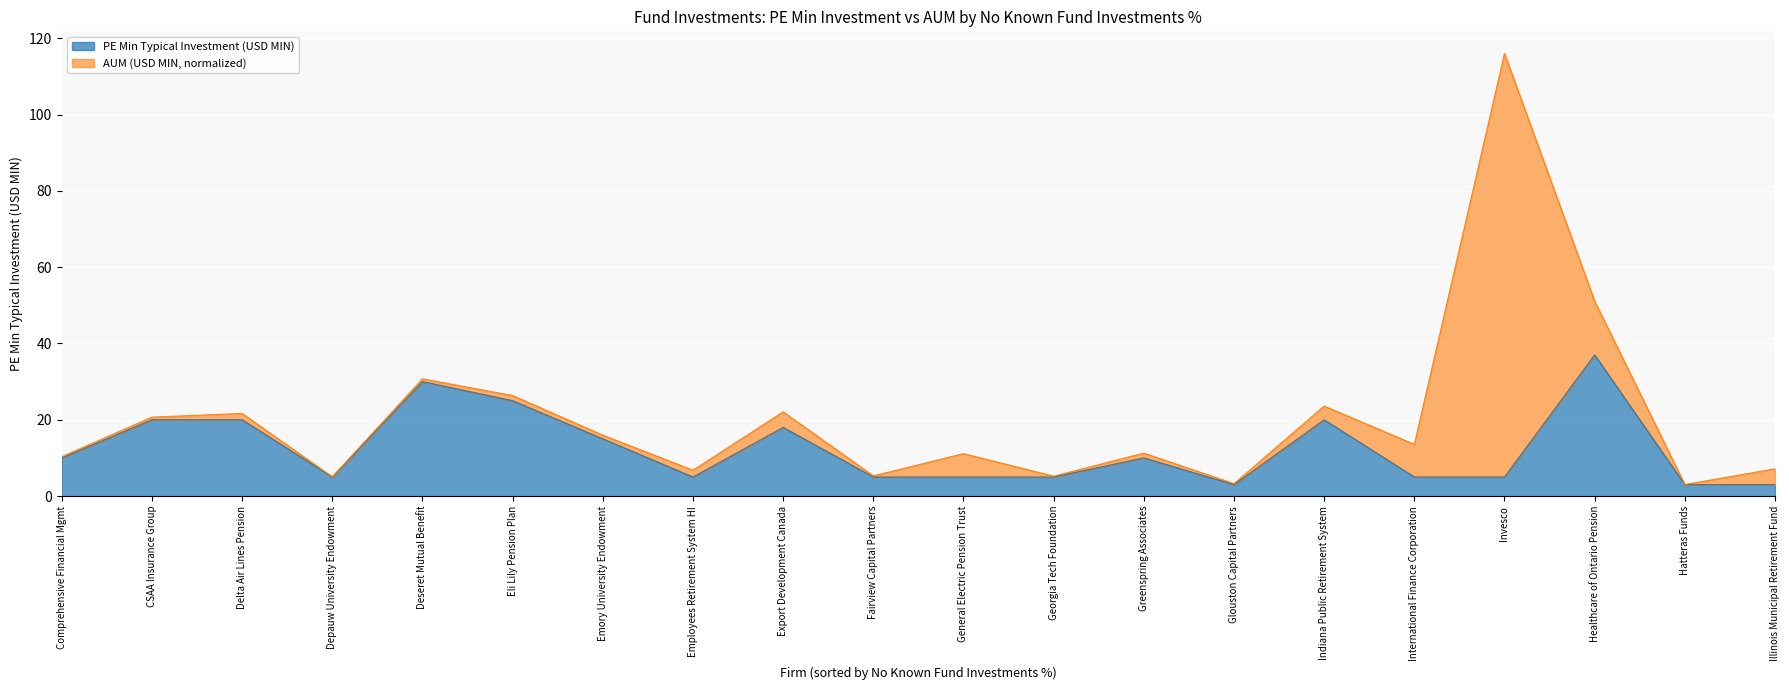

The PE Min Typical Investment (USD MIN) series shows 5.0 at General Electric Pension Trust. True or false?

True